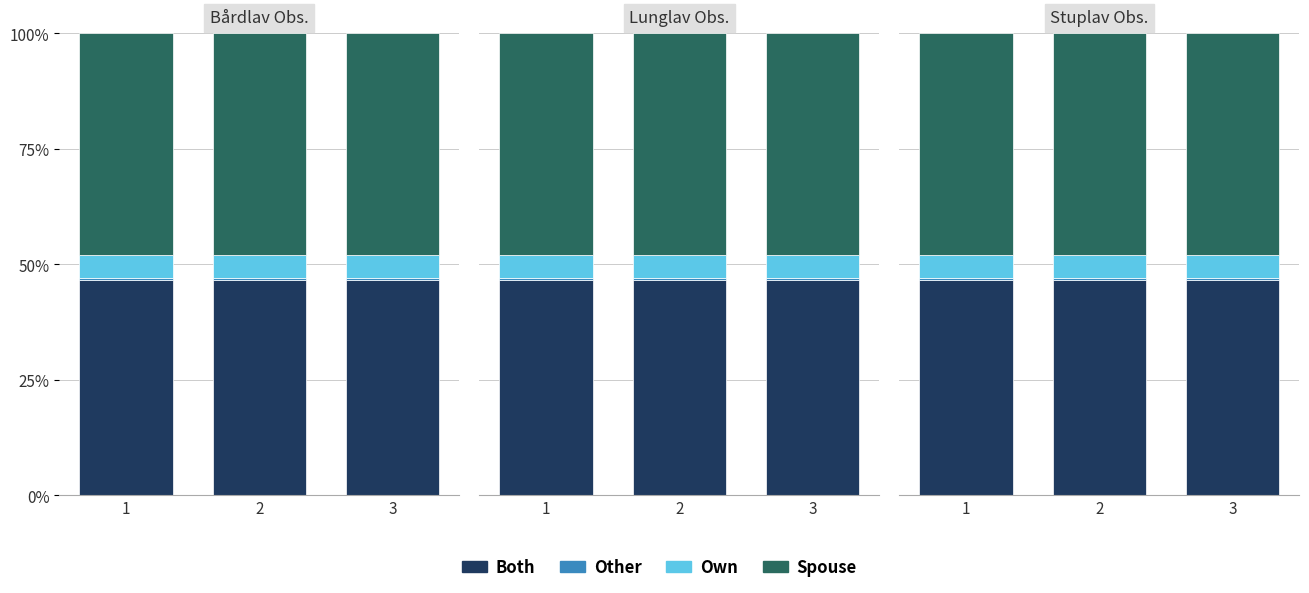

Is the value of Other at 2 greater than the value of Own at 3?

No